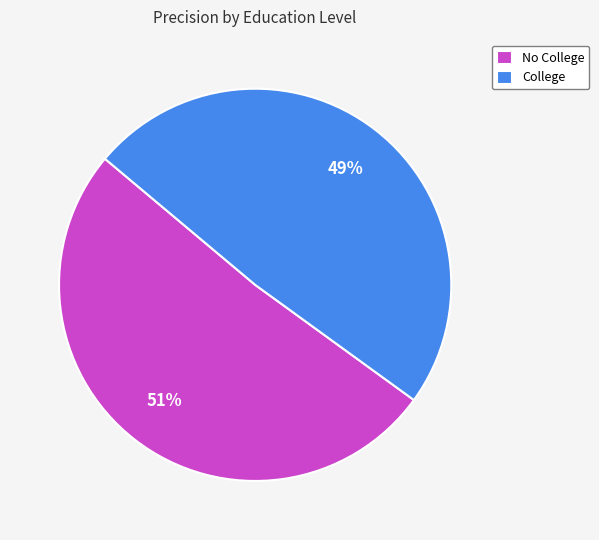

What is the largest slice in the pie chart?

No College